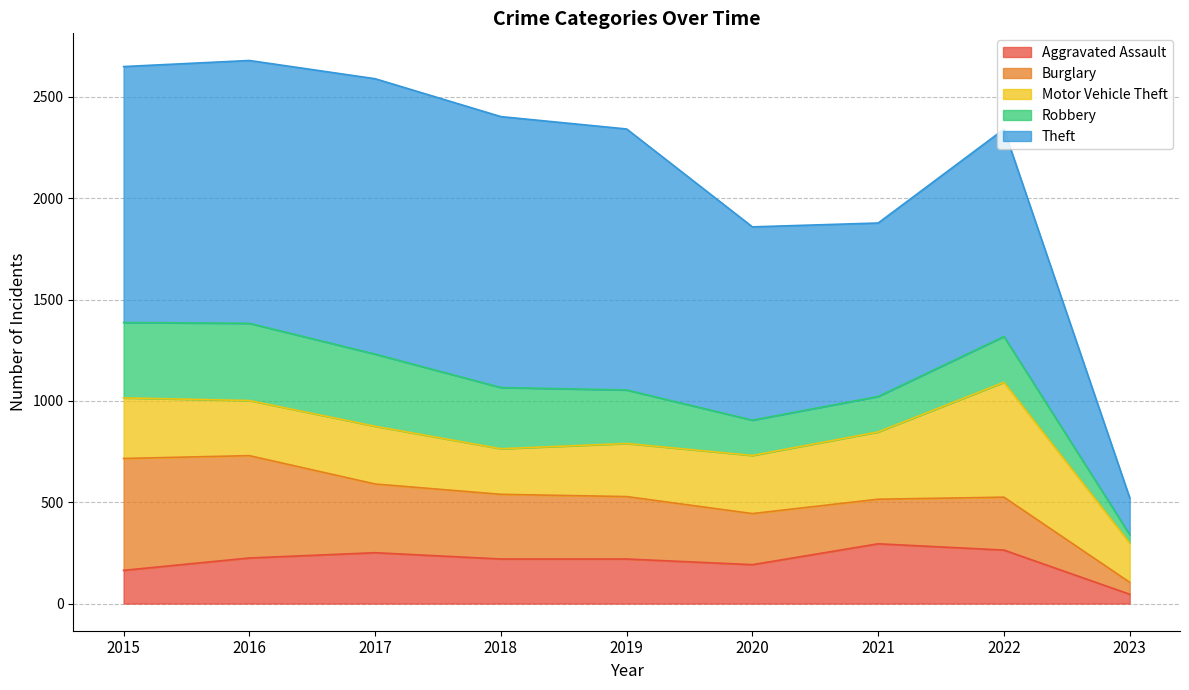

The value of Burglary at 2020 is 252. True or false?

True